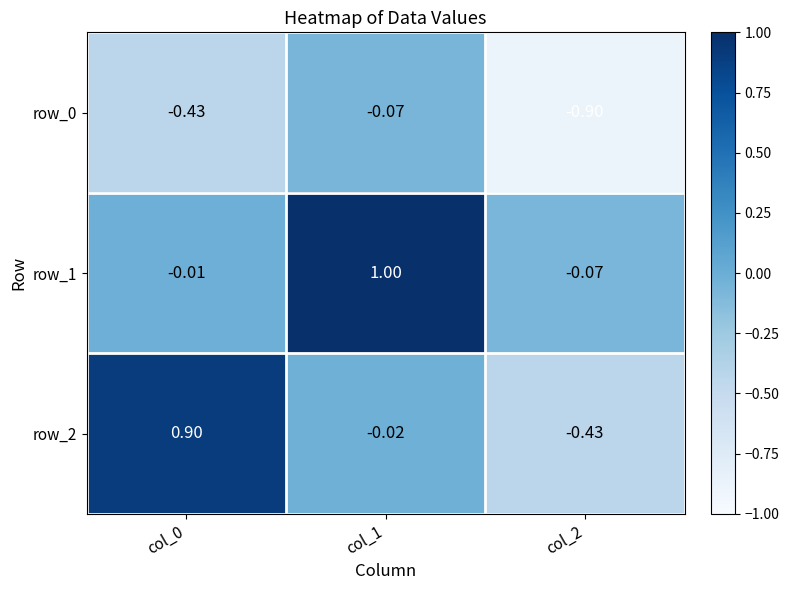

At which category is the sum across all series the highest?

col_1